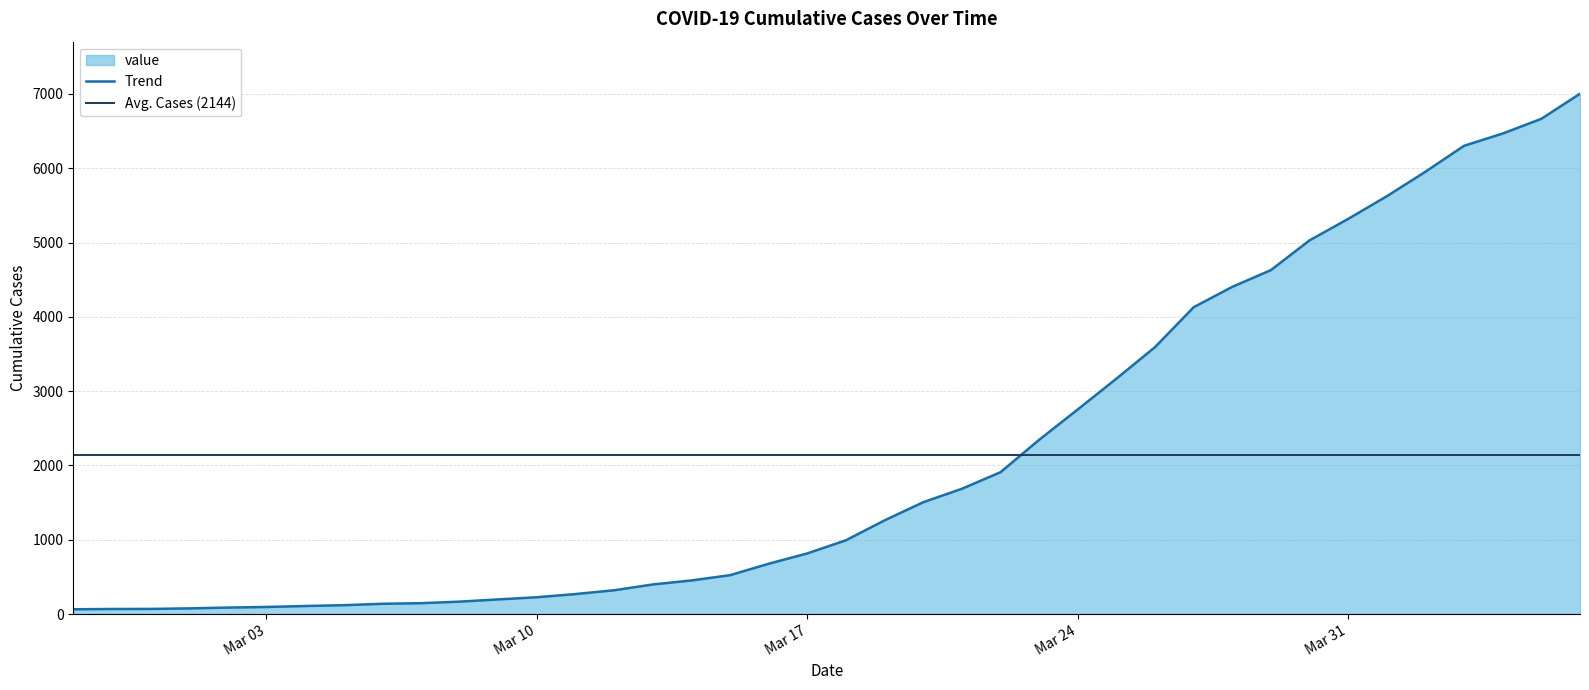

What is the approximate value at 2020-03-09?

197